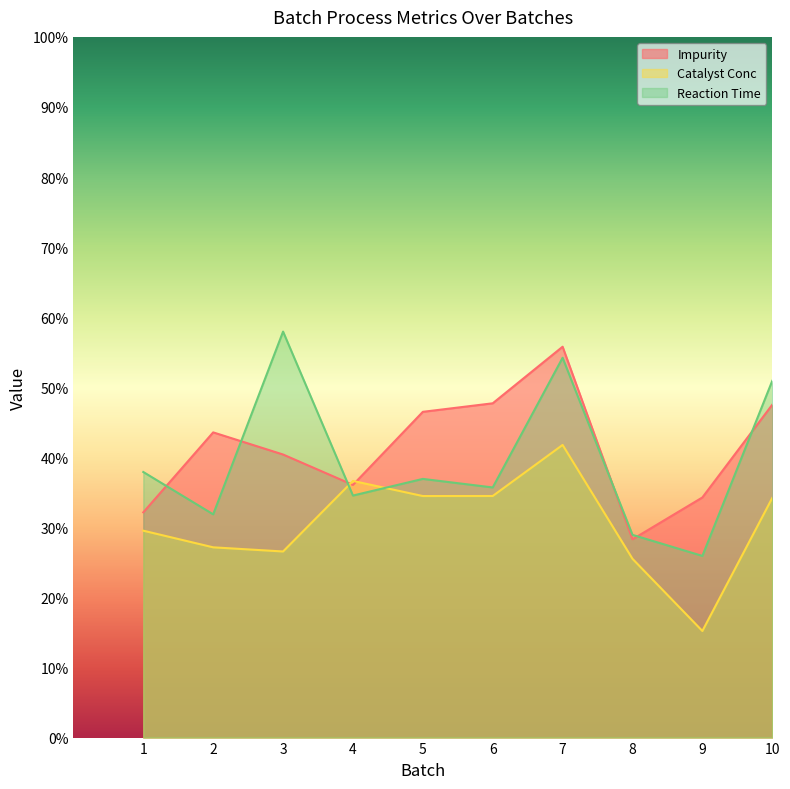

Rank the series by their average value, from highest to lowest.

Impurity, Reaction Time, Catalyst Conc